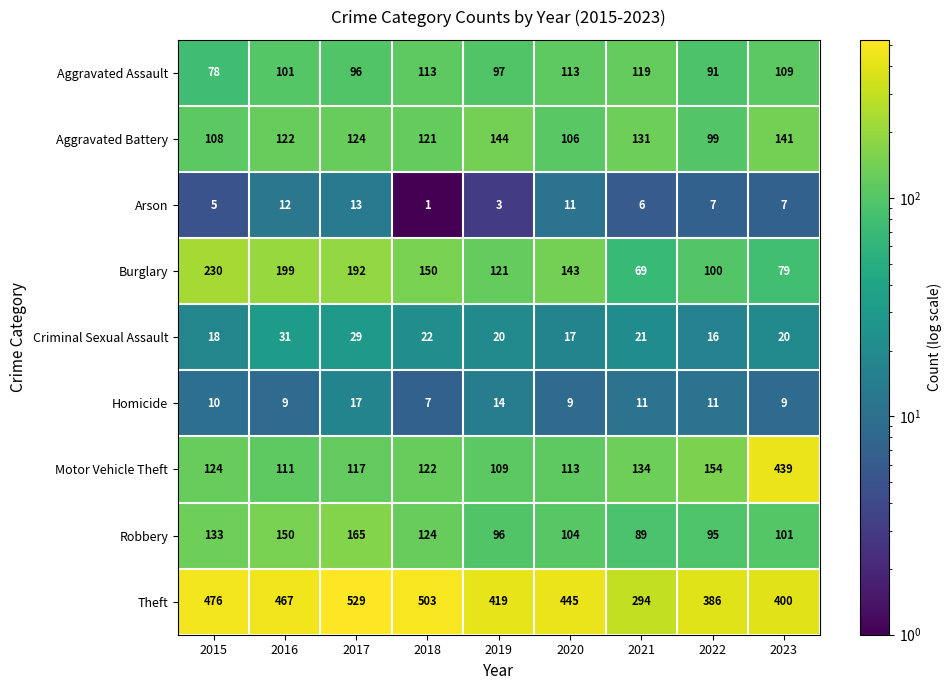

What is the difference between the Criminal Sexual Assault values at 2015 and 2017?

11